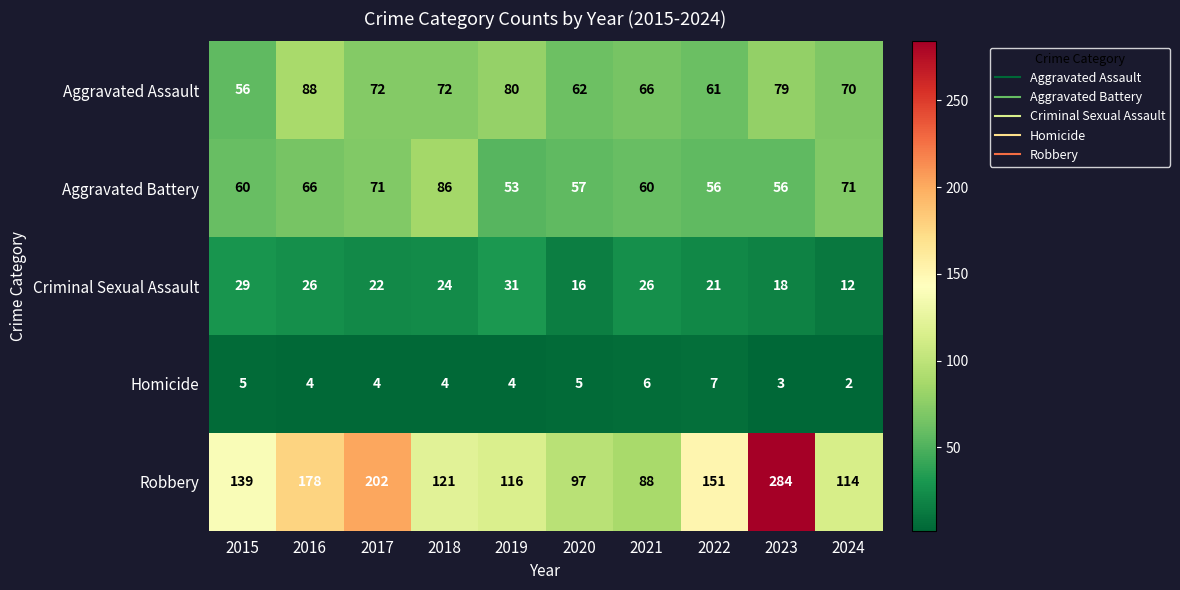

How many data points does each series have?

10